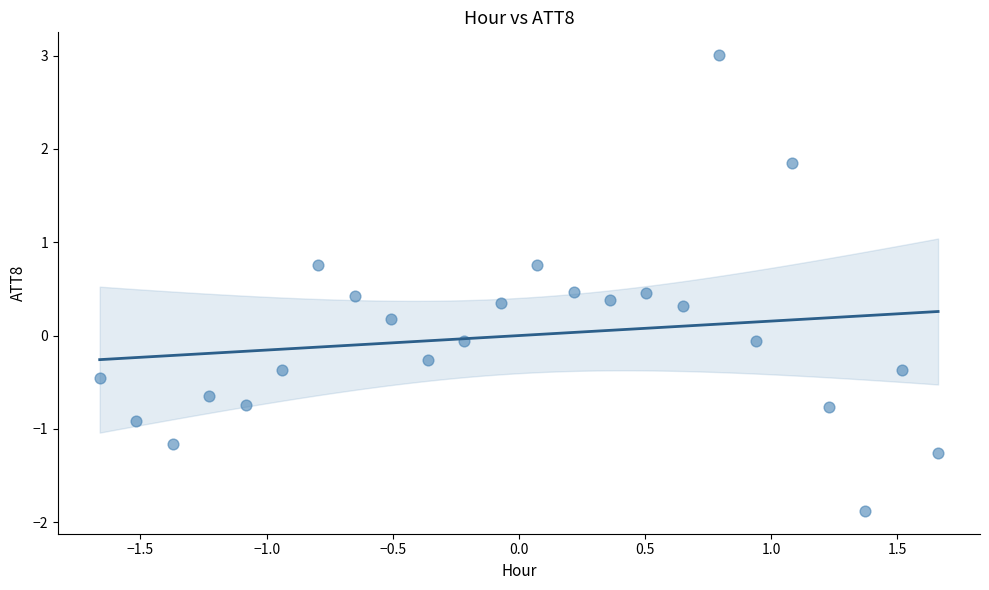

What is the range of Y values (max minus min)?

4.9